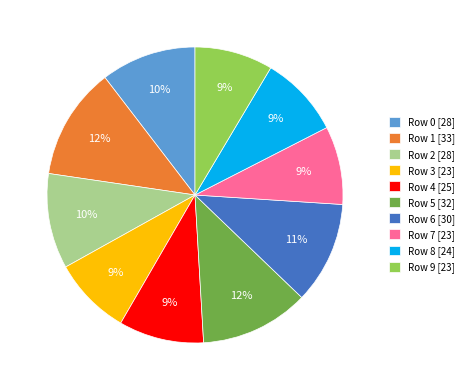

Approximately how many times larger is the value at Row 5 [32] compared to Row 8 [24]?

1.3